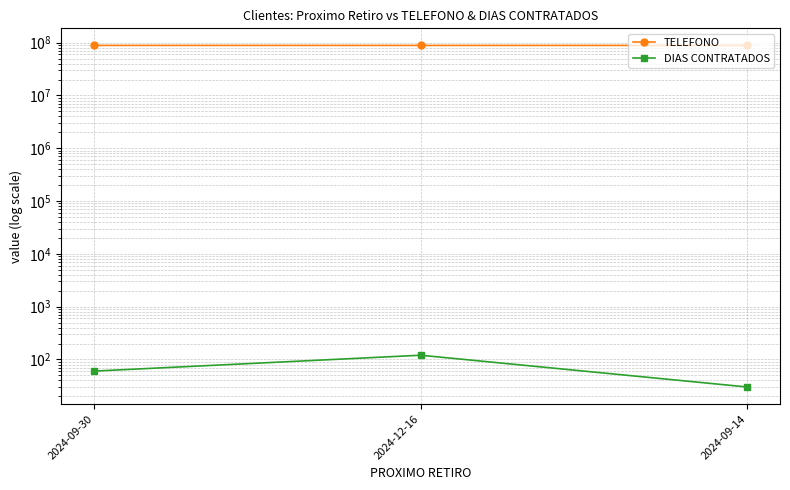

What is the difference between the TELEFONO values at 2024-12-16 and 2024-09-14?

1